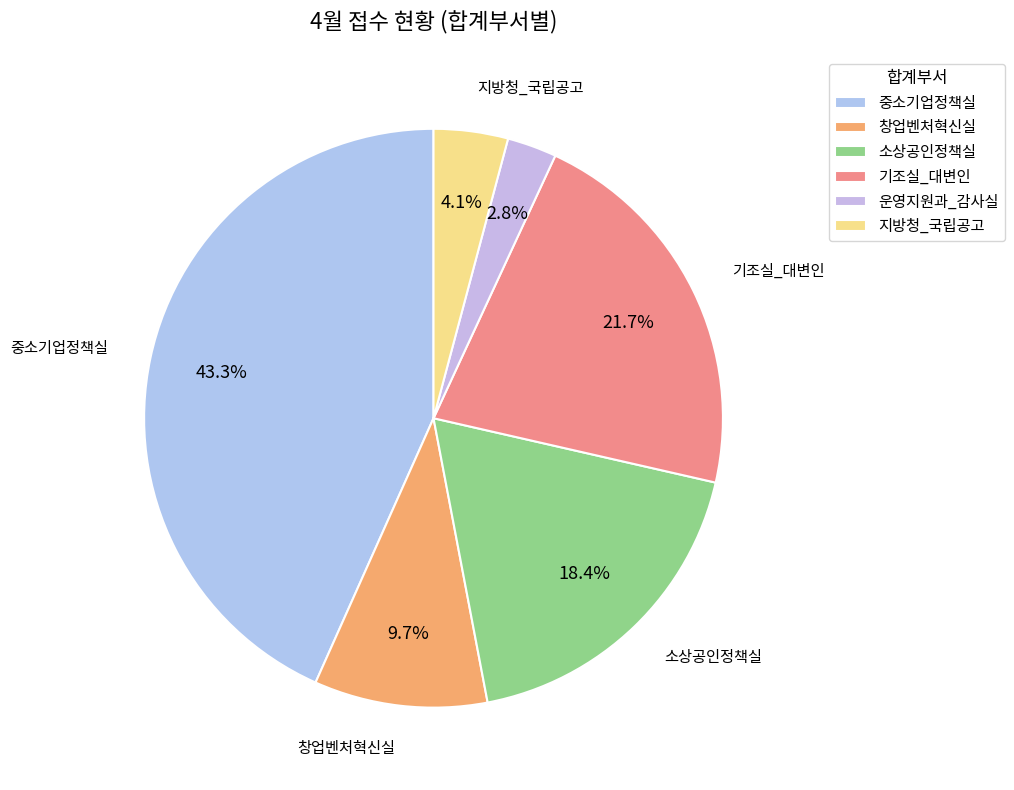

Does any single category account for the majority?

No